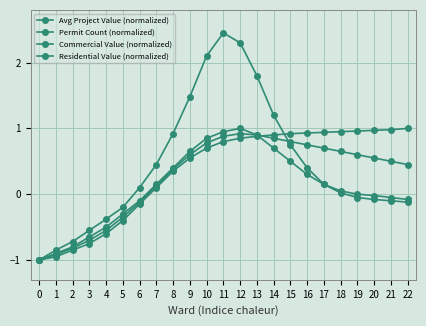

List the labels in order of Commercial Value (normalized) value, smallest first.

0, 1, 2, 3, 4, 5, 6, 7, 8, 9, 10, 11, 12, 13, 14, 15, 16, 17, 18, 19, 20, 21, 22